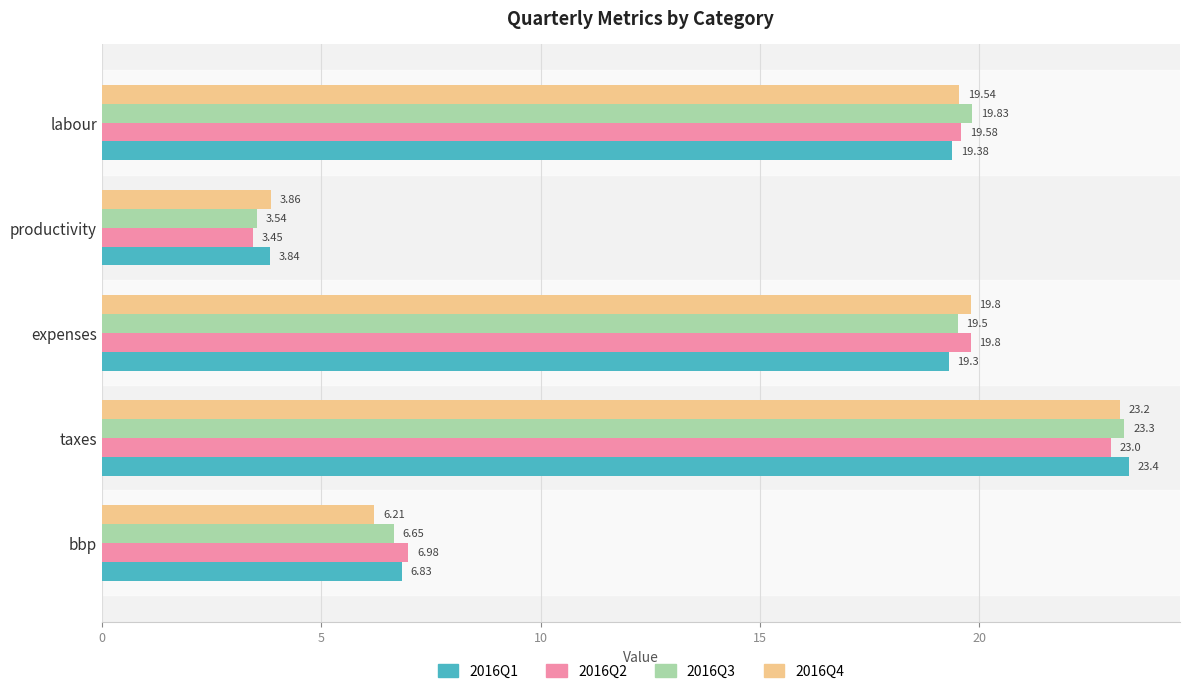

Which series has the largest total across all categories?

2016Q3